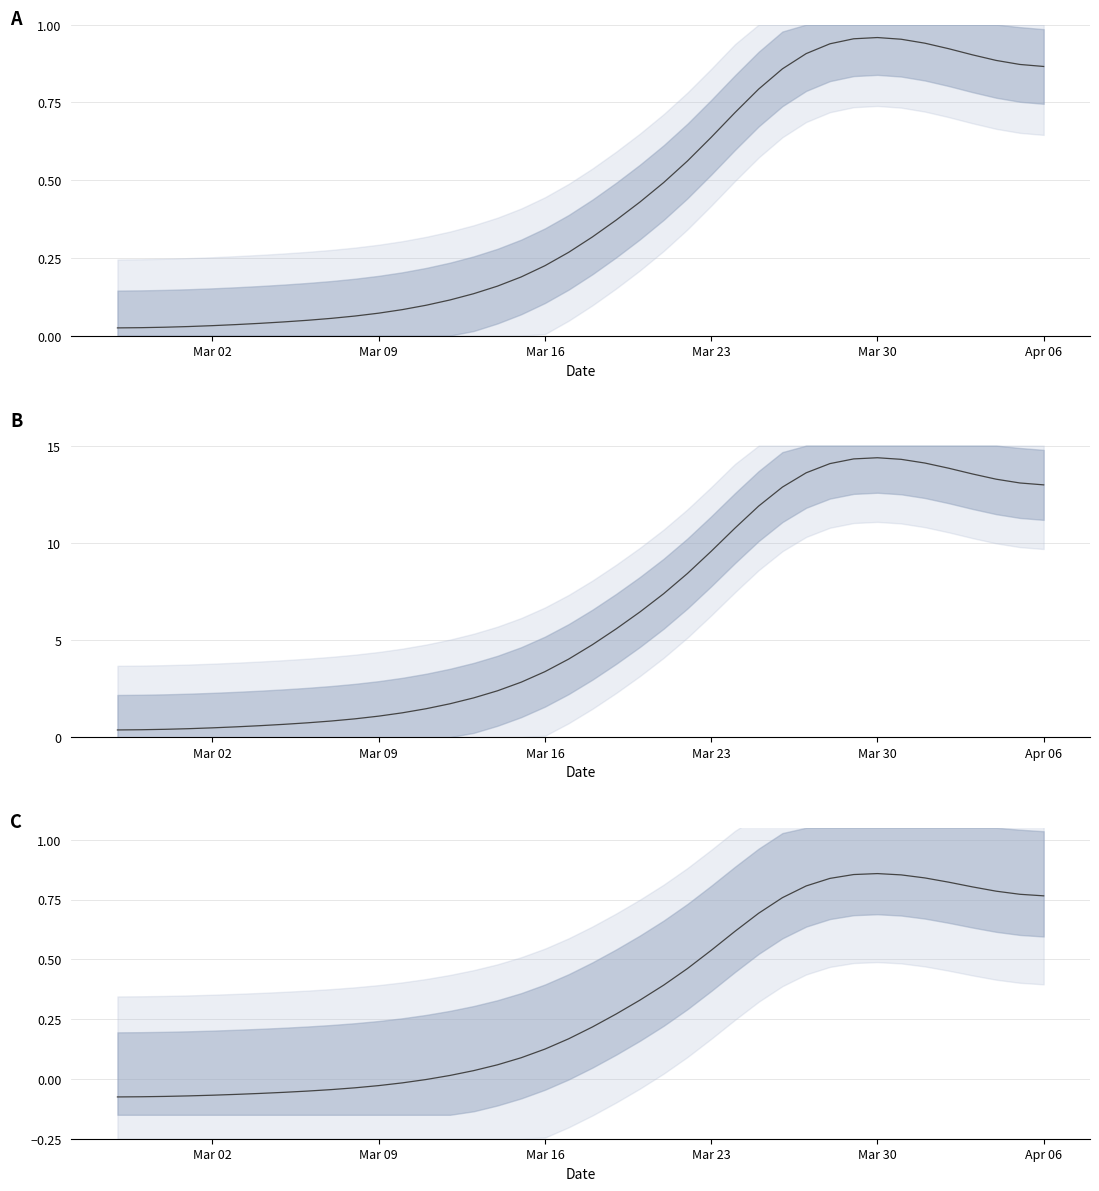

What is the difference between the second highest and second lowest values?

0.9